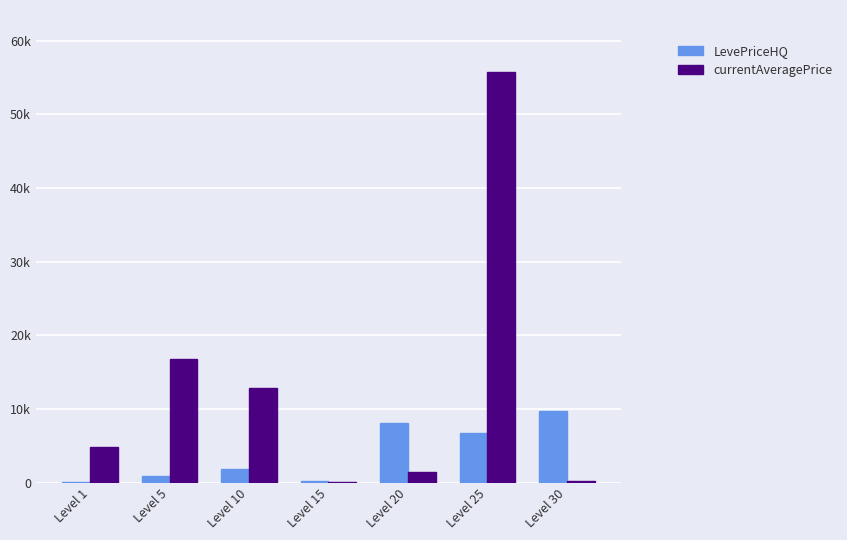

What are all the series names shown in the legend?

LevePriceHQ, currentAveragePrice